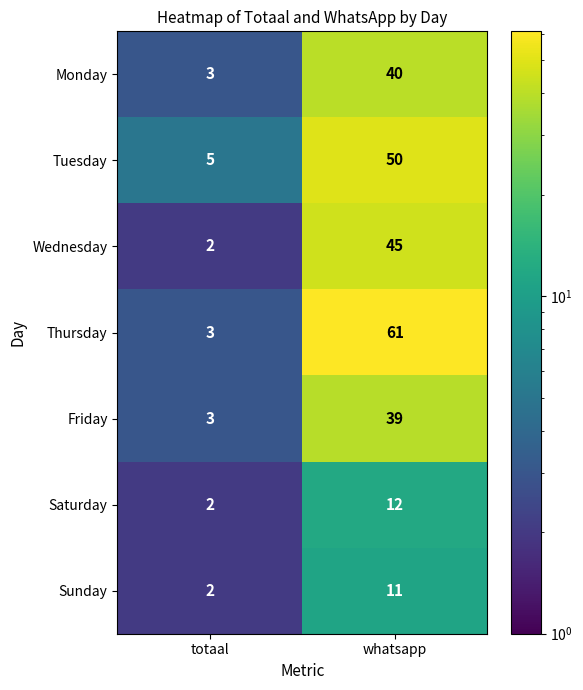

Reading right to left, what are all the values shown in this chart?

Monday: whatsapp=40	totaal=3
Tuesday: whatsapp=50	totaal=5
Wednesday: whatsapp=45	totaal=2
Thursday: whatsapp=61	totaal=3
Friday: whatsapp=39	totaal=3
Saturday: whatsapp=12	totaal=2
Sunday: whatsapp=11	totaal=2